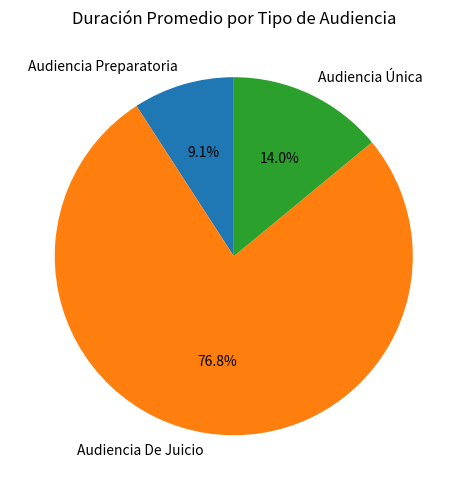

To the nearest percent, what percentage of the pie is Audiencia De Juicio?

77%